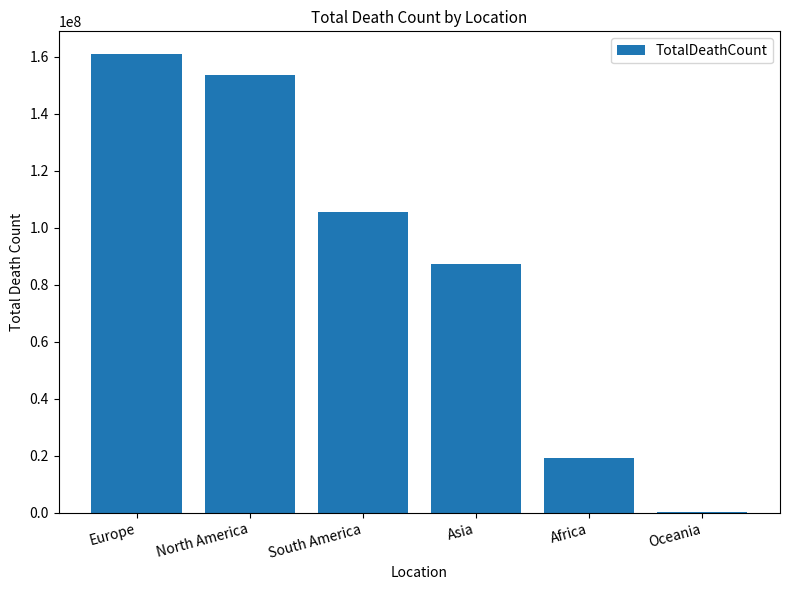

Are the bars grouped side by side (vs. stacked)?

No